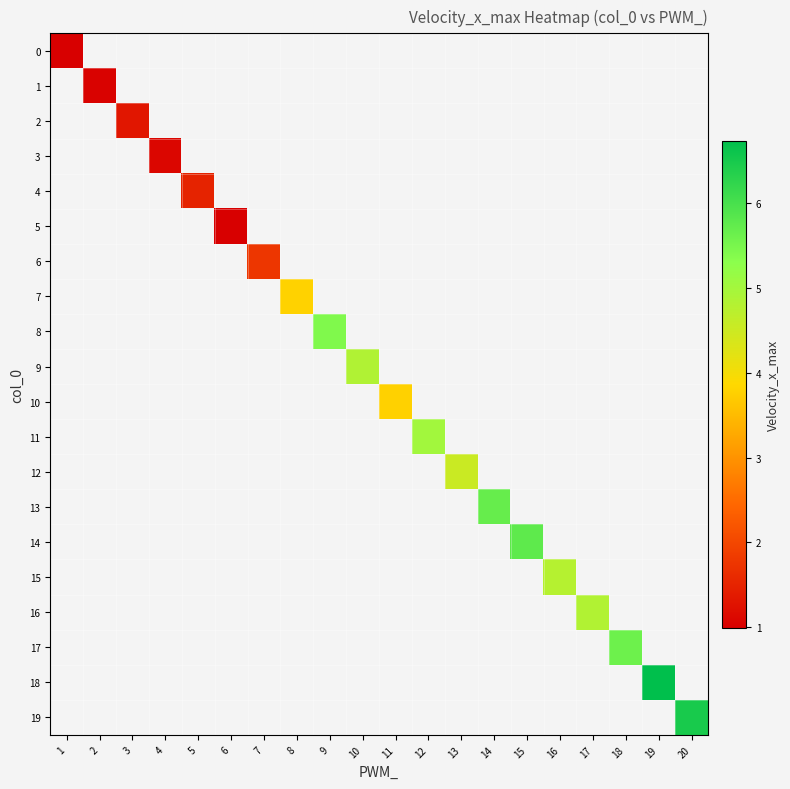

How many data points does each series have?

20